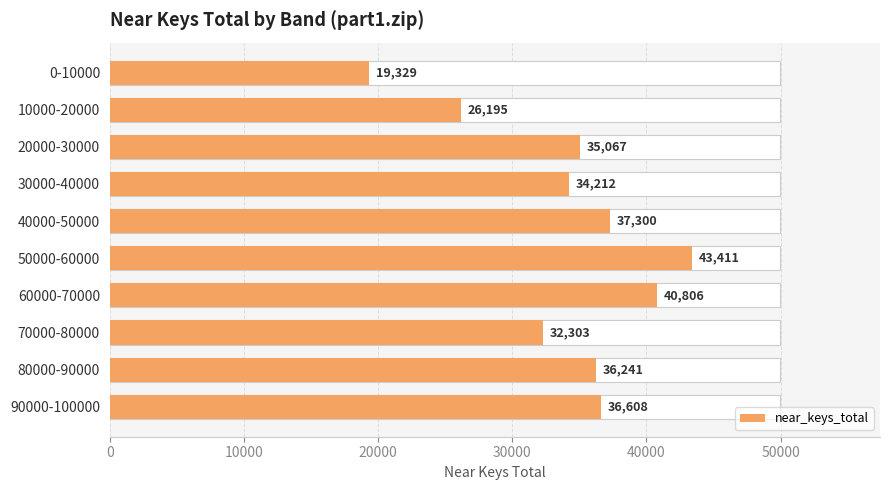

How many bars are there in total?

10